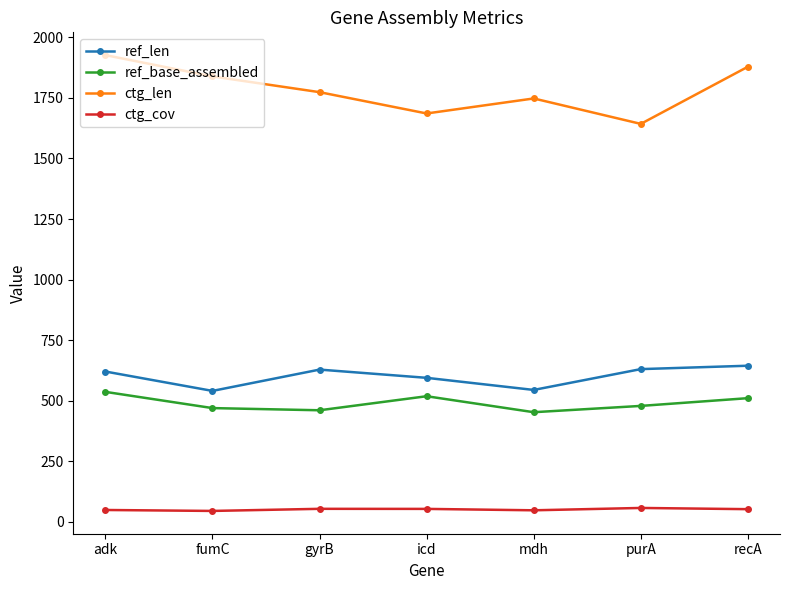

Which series has the largest total across all categories?

ctg_len